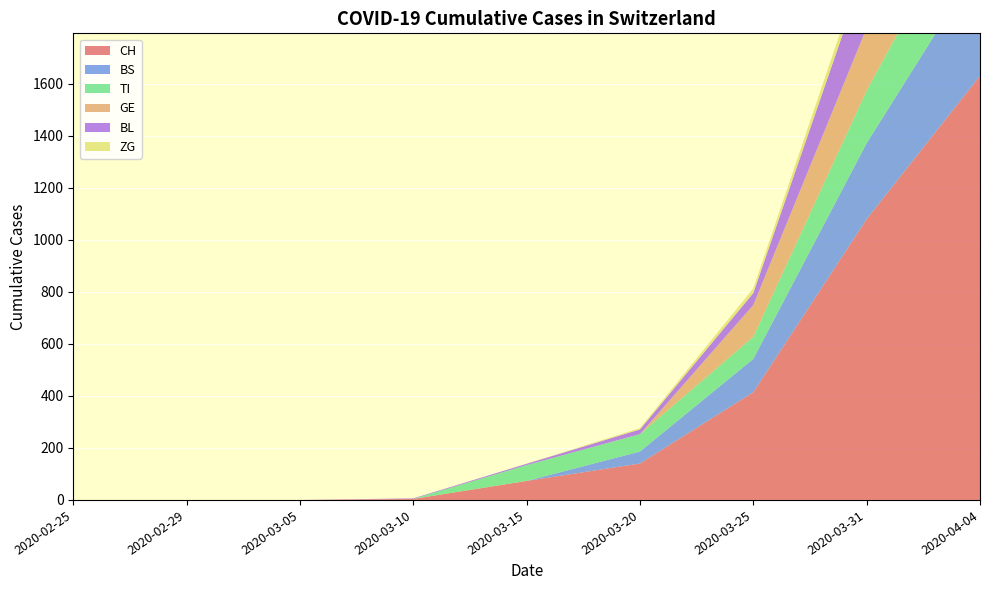

Reading left to right, list all the values displayed in this chart.

CH: 2020-02-25=0	2020-02-29=0	2020-03-05=0	2020-03-10=4	2020-03-15=73	2020-03-20=140	2020-03-25=414	2020-03-31=1079	2020-04-04=1630
TI: 2020-02-25=0	2020-02-29=0	2020-03-05=0	2020-03-10=0	2020-03-15=61	2020-03-20=67	2020-03-25=85	2020-03-31=202	2020-04-04=314
BS: 2020-02-25=0	2020-02-29=0	2020-03-05=0	2020-03-10=0	2020-03-15=0	2020-03-20=46	2020-03-25=128	2020-03-31=292	2020-04-04=434
BL: 2020-02-25=0	2020-02-29=0	2020-03-05=0	2020-03-10=2	2020-03-15=5	2020-03-20=18	2020-03-25=46	2020-03-31=242	2020-04-04=298
GE: 2020-02-25=0	2020-02-29=0	2020-03-05=0	2020-03-10=0	2020-03-15=0	2020-03-20=0	2020-03-25=122	2020-03-31=241	2020-04-04=305
ZG: 2020-02-25=0	2020-02-29=0	2020-03-05=0	2020-03-10=0	2020-03-15=0	2020-03-20=5	2020-03-25=18	2020-03-31=39	2020-04-04=46